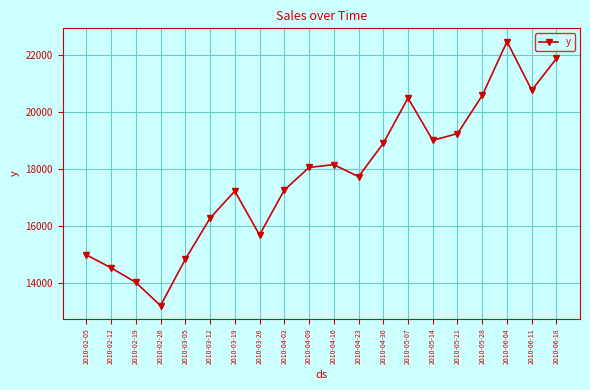

What is the greatest value displayed?

22457.9